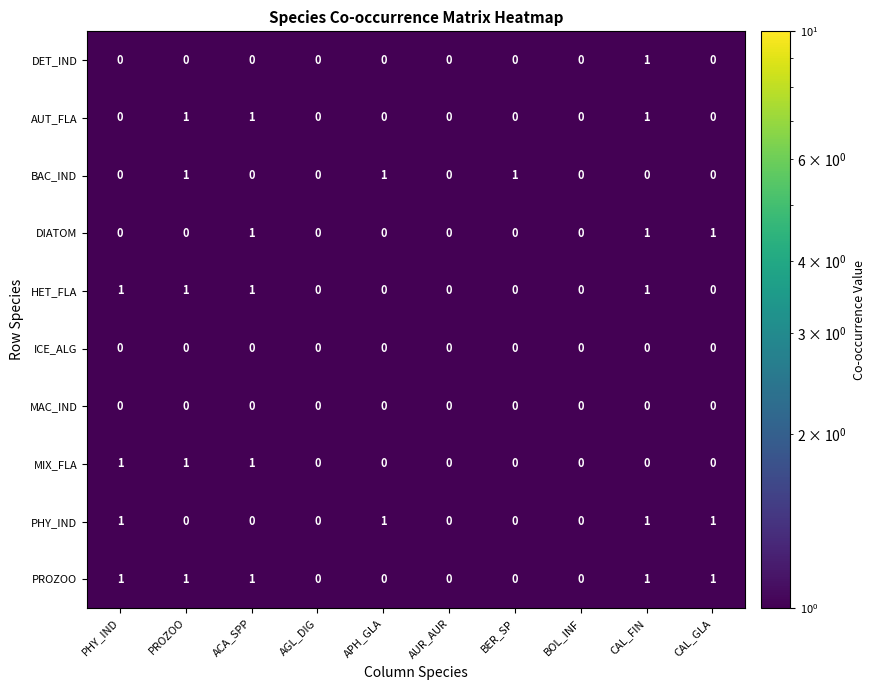

At which category is the sum across all series the highest?

CAL_FIN